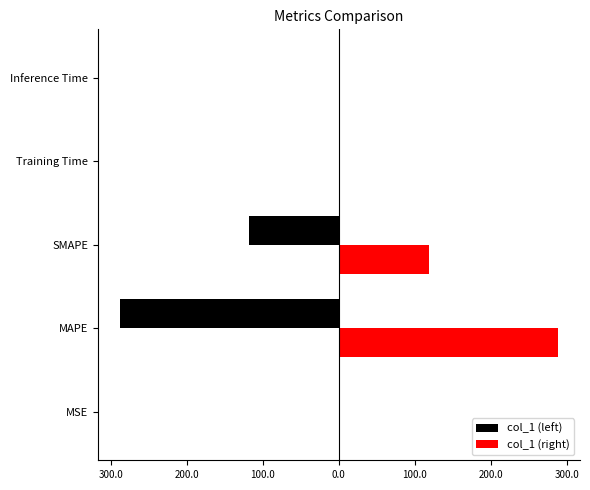

What is the value of the col_1 (left) bar at the 2nd from the left?

-288.4